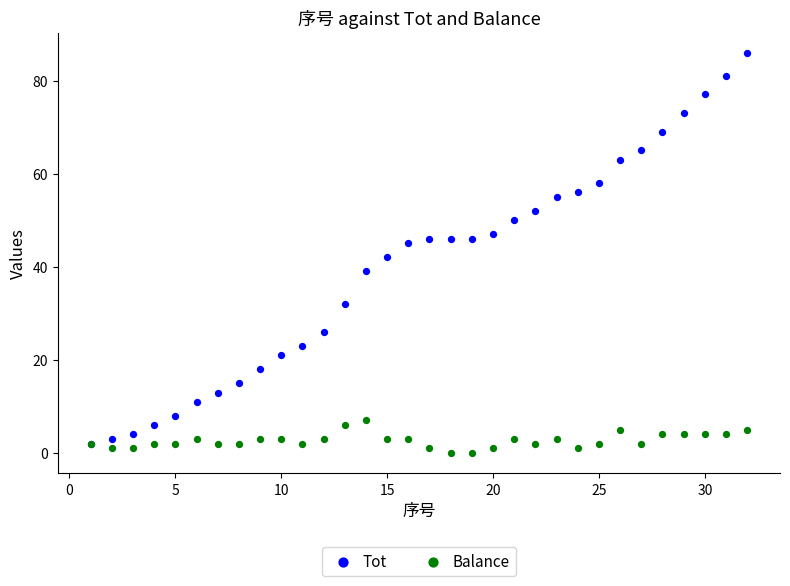

In the Tot series, what Y value is closest to 44?

45